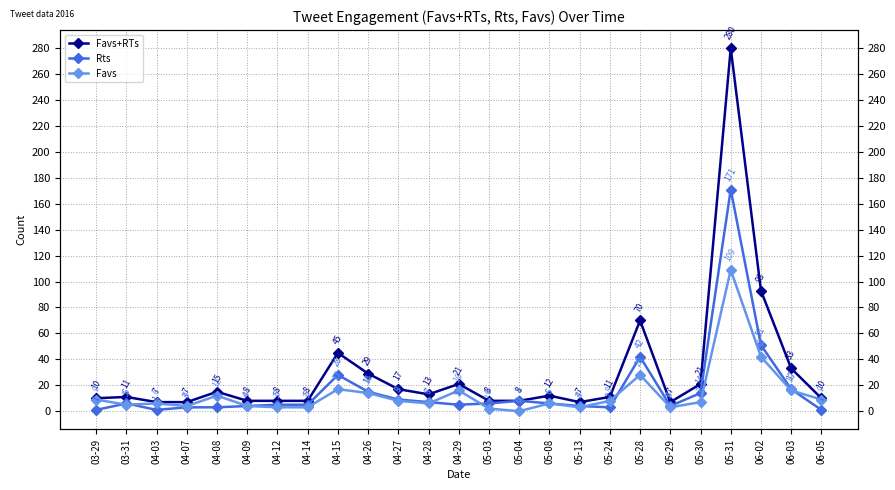

Which series has the widest spread of values?

Favs+RTs